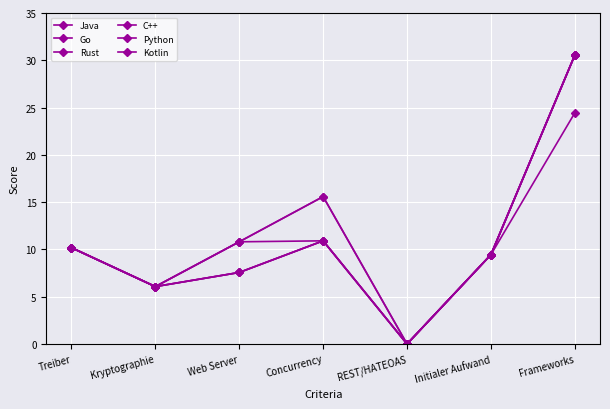

What value does the C++ series have at Treiber?

10.2